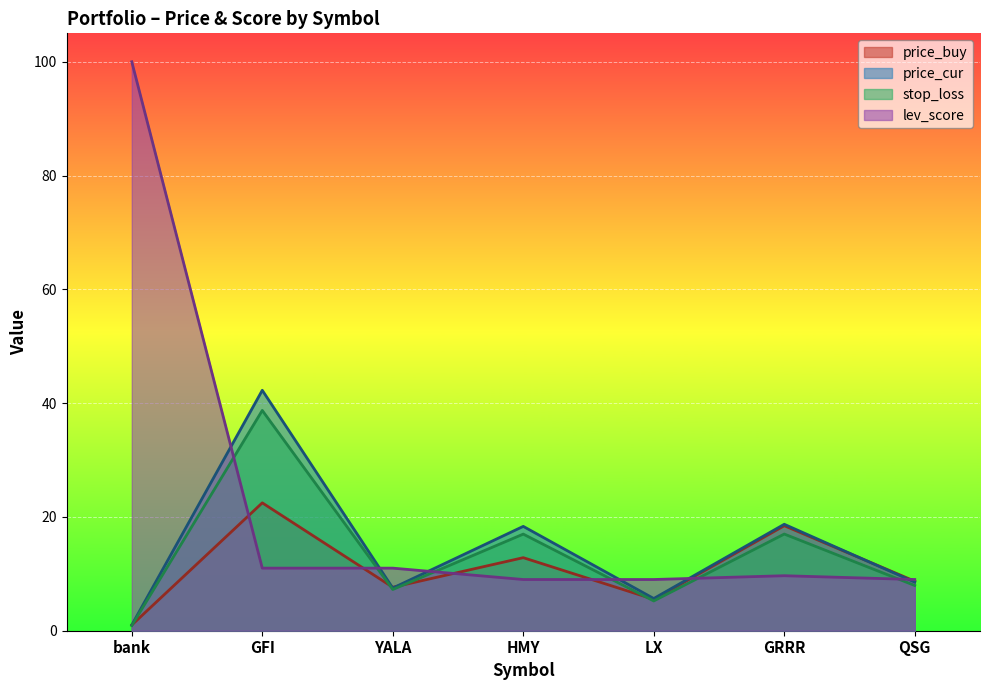

What is the average value of the lev_score series?

22.7